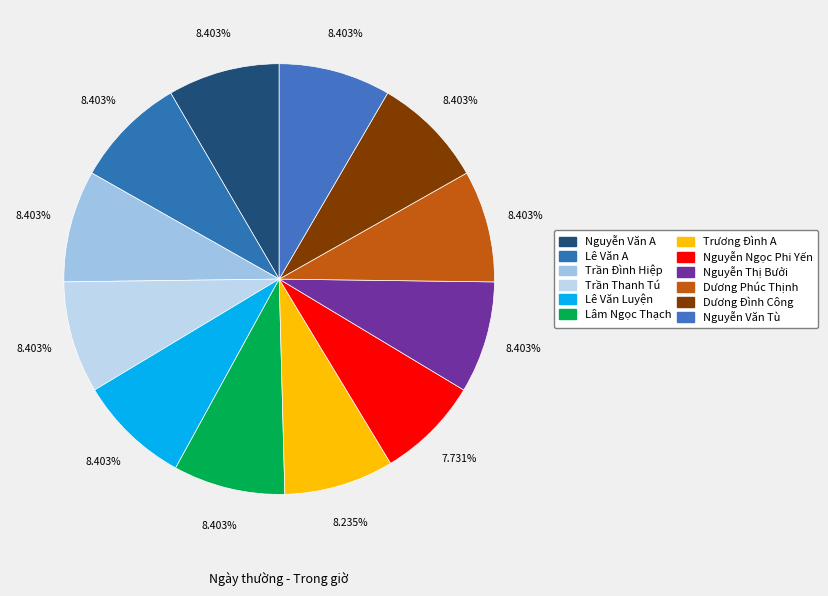

To the nearest percent, what percentage of the pie is Nguyễn Ngọc Phi Yến?

8%